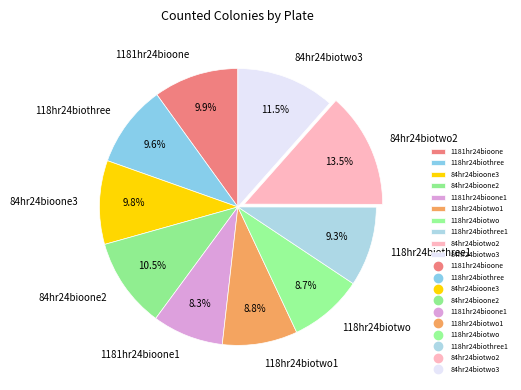

Is it true that 1181hr24bioone is 24% of the pie?

False